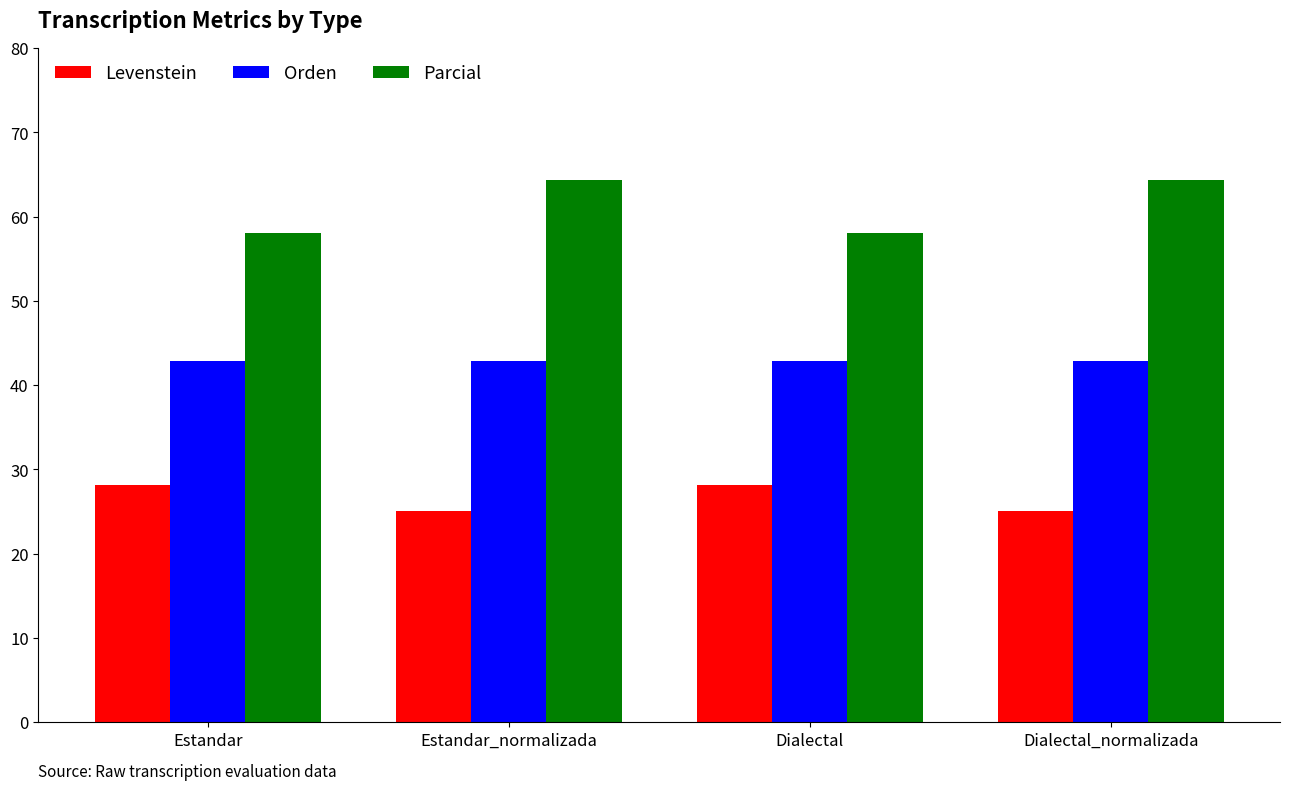

What are all the series names shown in the legend?

Levenstein, Orden, Parcial